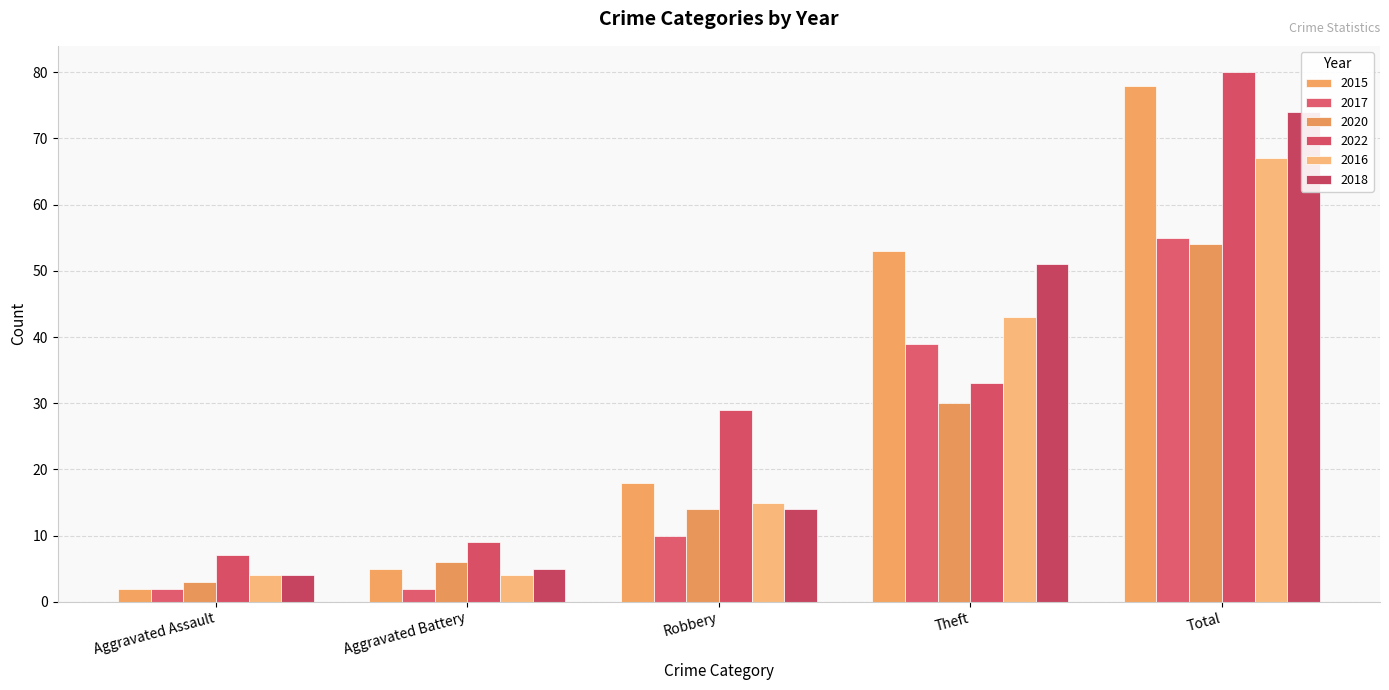

Which series has the largest range (max minus min)?

2015